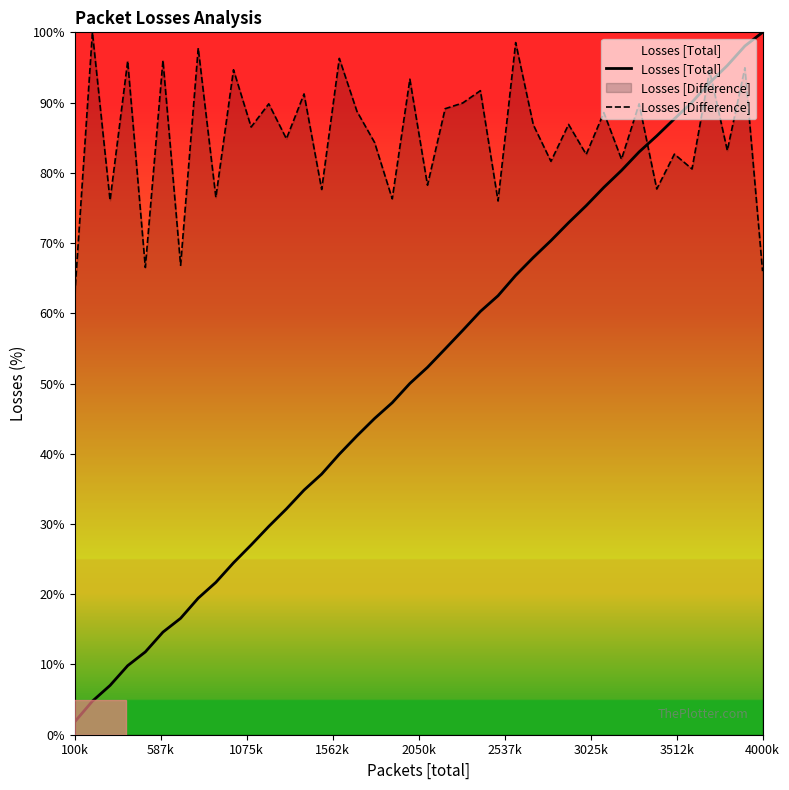

How many intersections are there between Losses [Difference] and Losses [Total]?

3